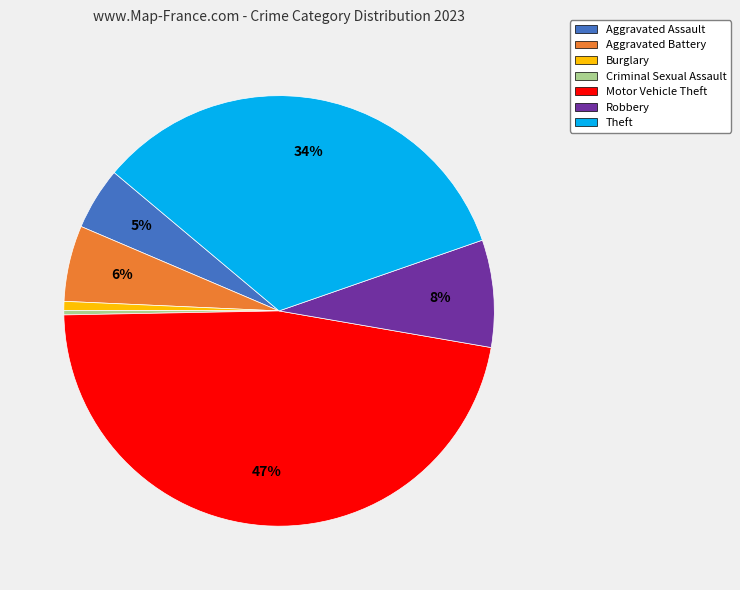

What is the ratio of the value at Aggravated Battery to the value at Criminal Sexual Assault?

17.0